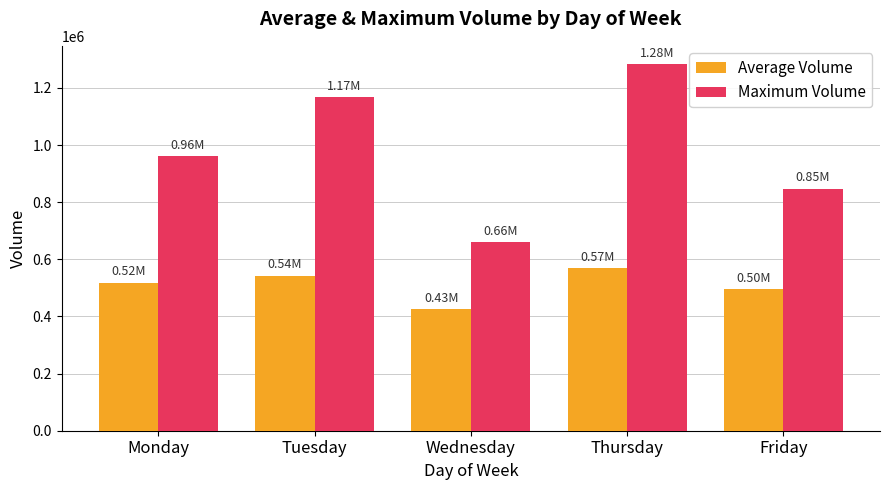

Reading left to right, list all the values displayed in this chart.

Average Volume: 518620.4	542771.1	426762.4	569395.4	495627.7
Maximum Volume: 961119.0	1168208.0	659312.0	1283169.0	847483.0